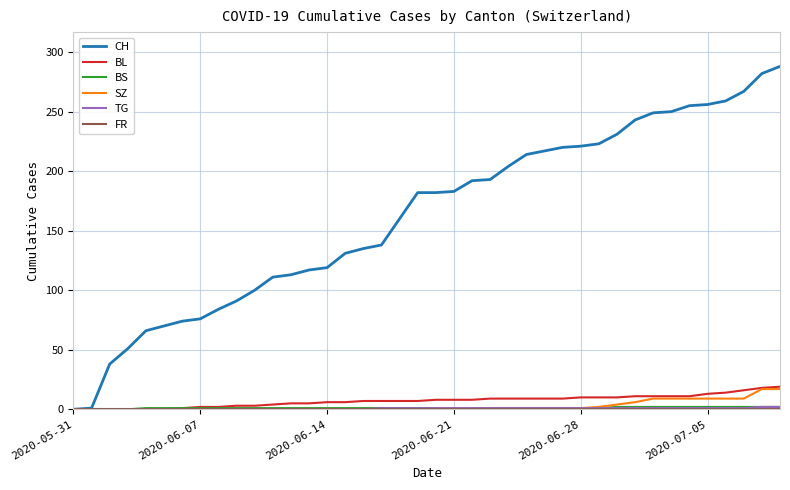

What is the greatest value displayed?

288